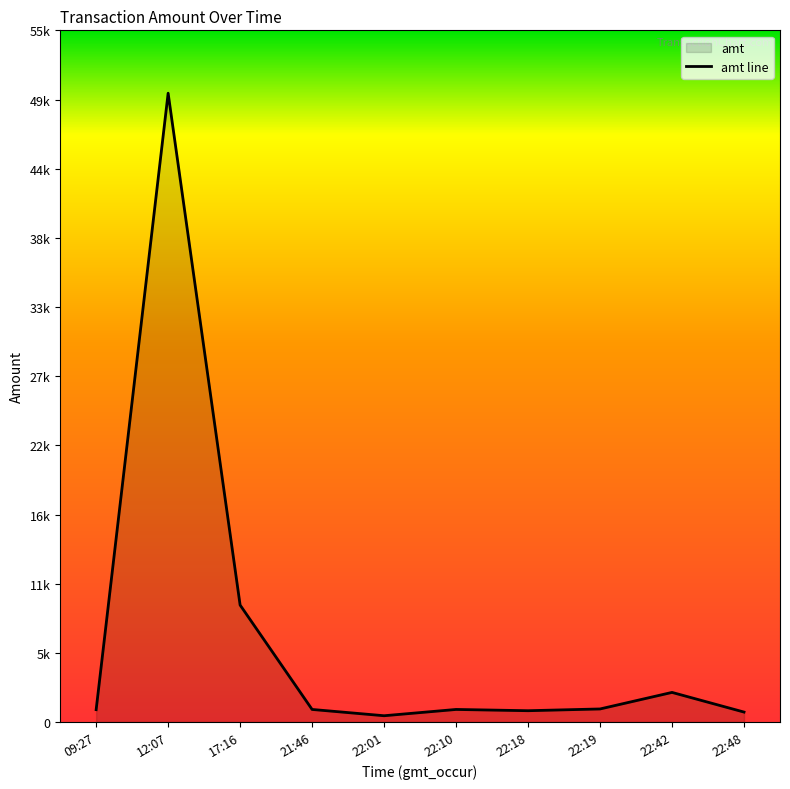

How many data points does each series have?

10